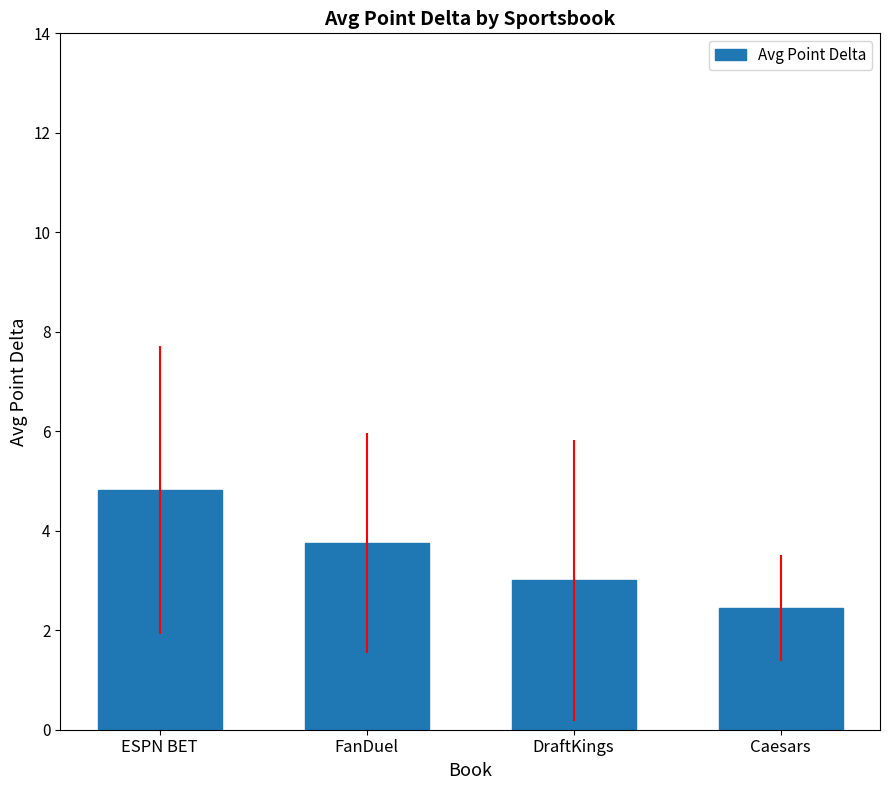

What is the difference between the values at Caesars and ESPN BET?

2.4